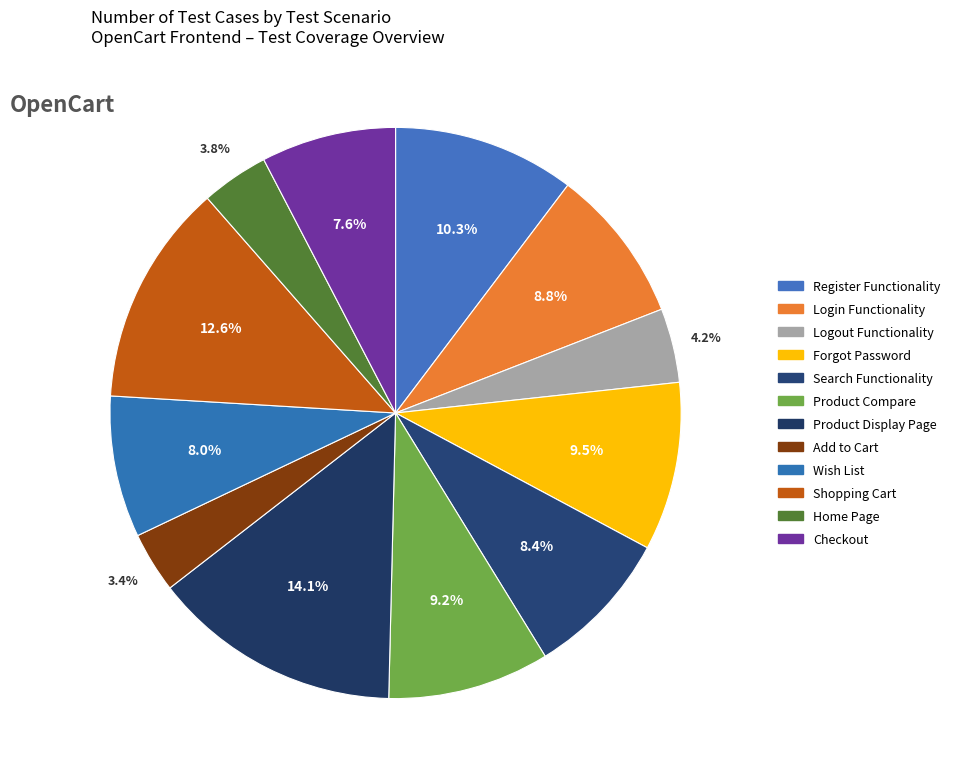

What portion of the pie excludes Checkout?

92.4%